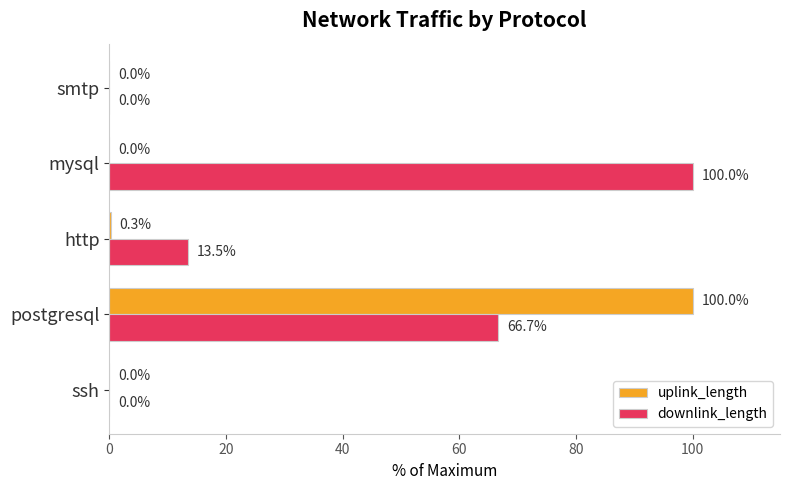

At which category is the sum across all series the highest?

postgresql